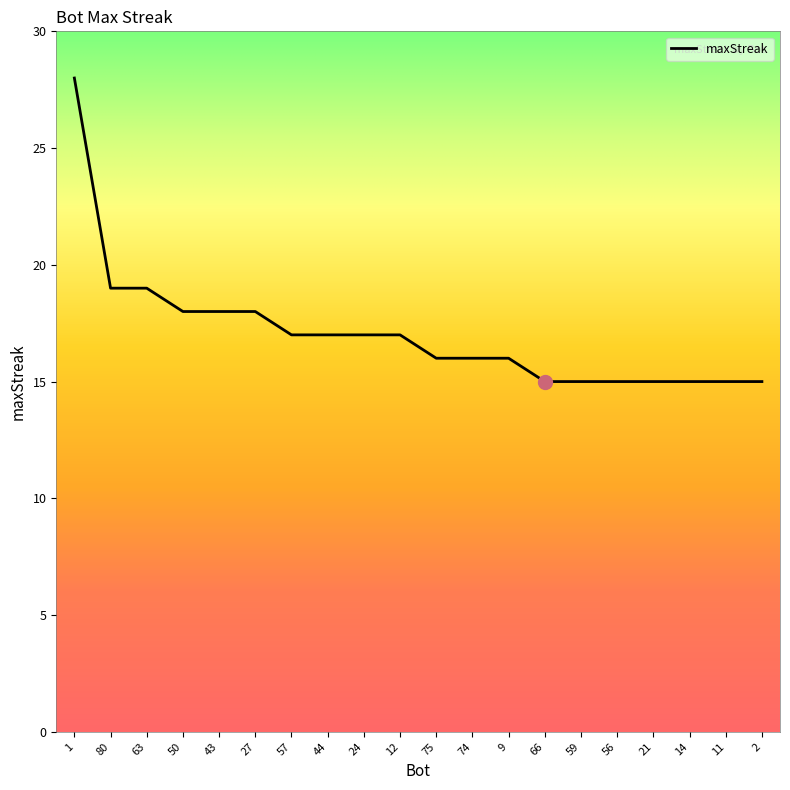

What position from the left is 56?

16